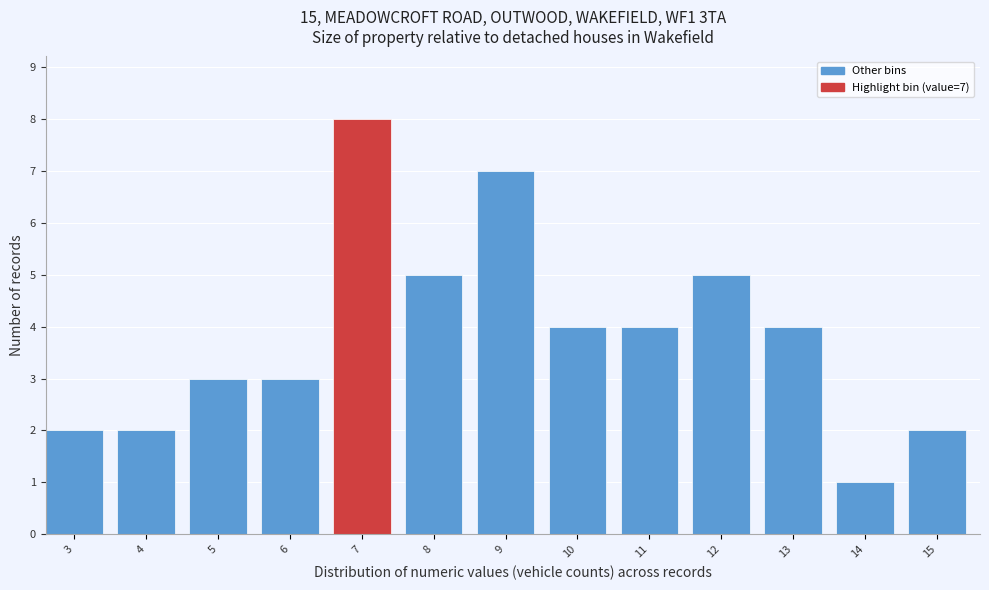

Reading left to right, list all the values displayed in this chart.

2	2	3	3	8	5	7	4	4	5	4	1	2